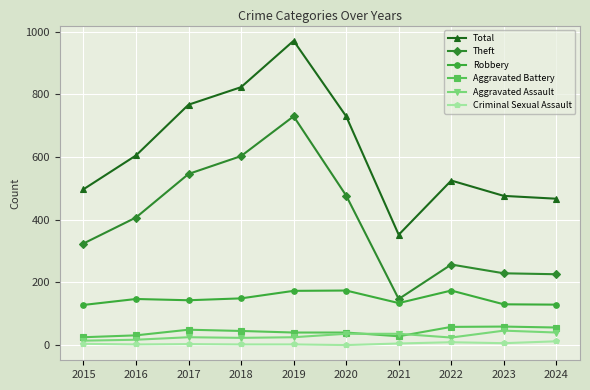

Between 2015 and 2022, which series saw the biggest shift?

Theft